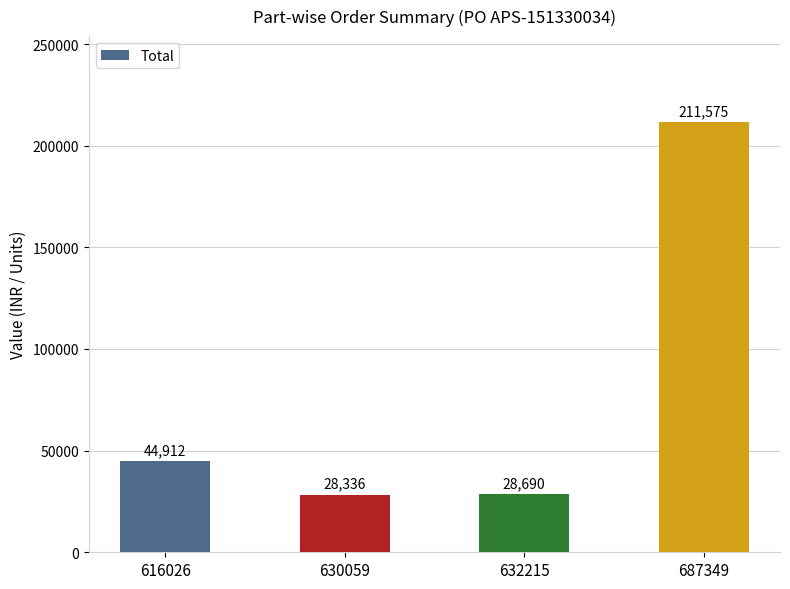

How many bars are there in total?

4